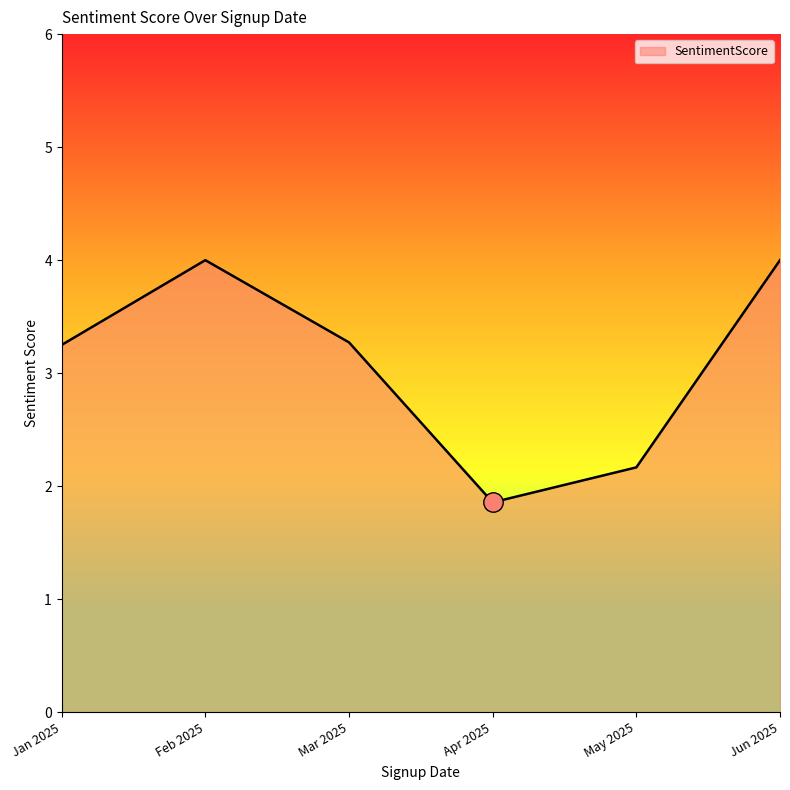

At which label does the data first exceed 3?

Jan 2025